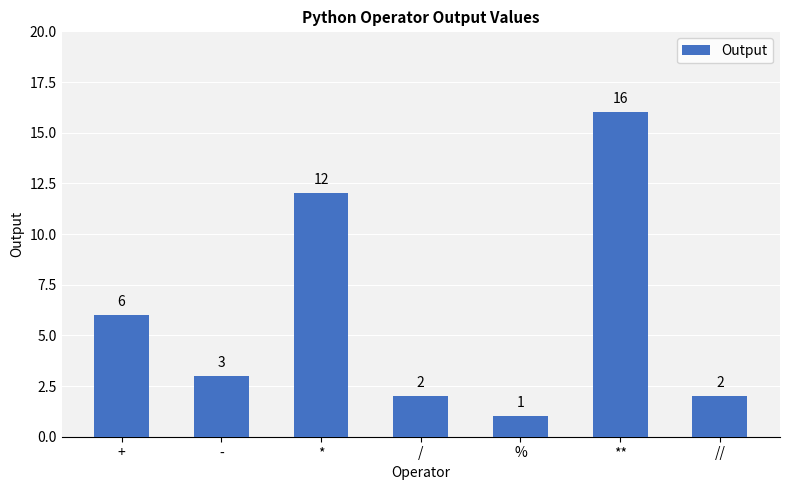

Is it true that the value at % is 1?

True